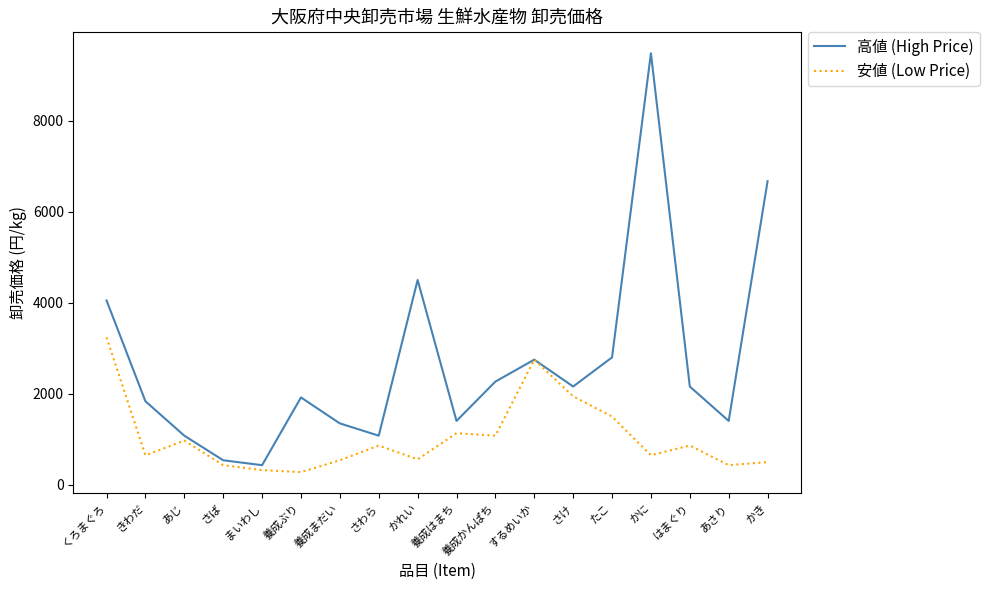

How many lines are shown in the chart?

2